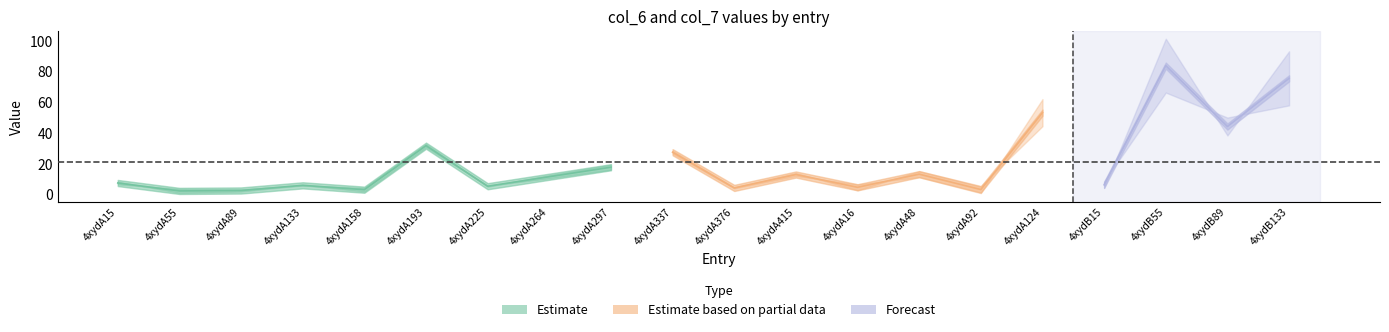

True or false: col_7 has a value of 33.1 at 4xydA297.

False